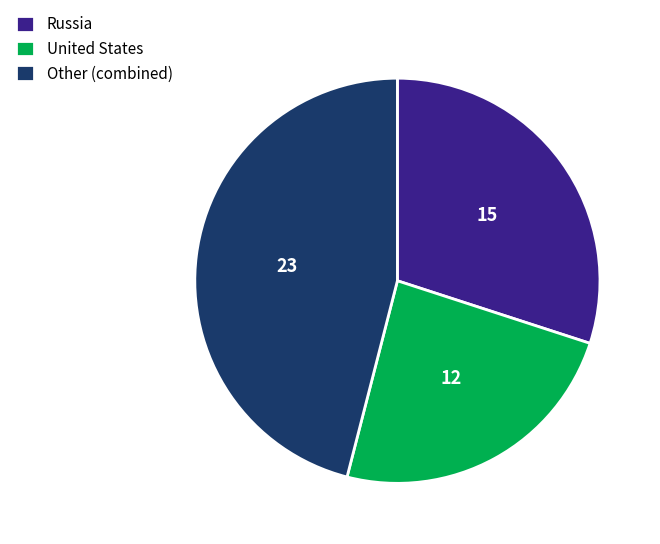

The Russia slice represents 30% of the pie. True or false?

True